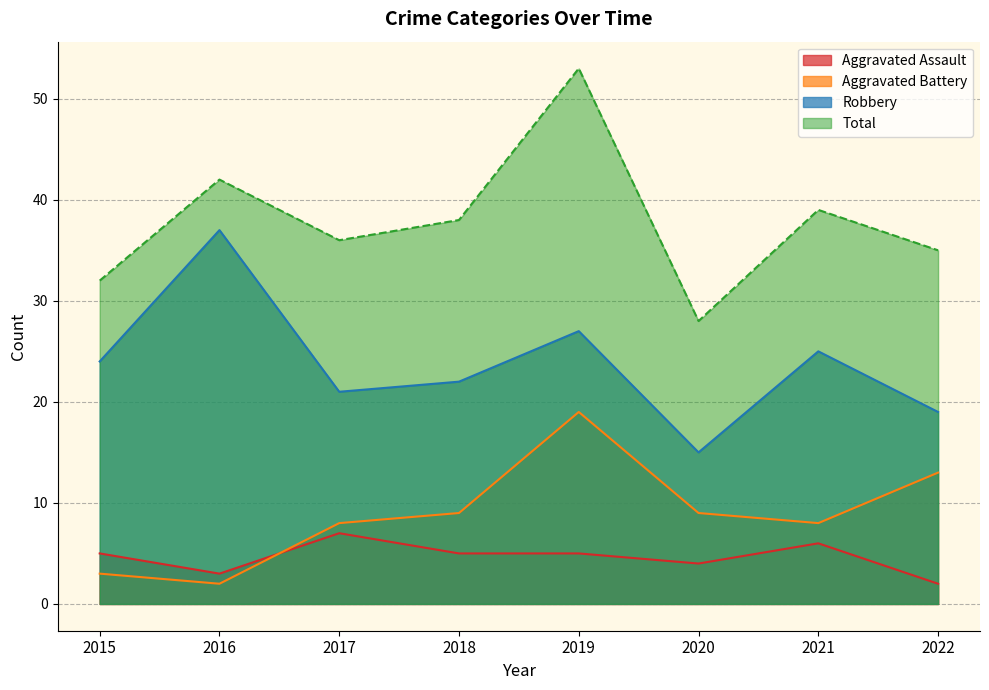

How many values in the Aggravated Assault series are below 5?

3